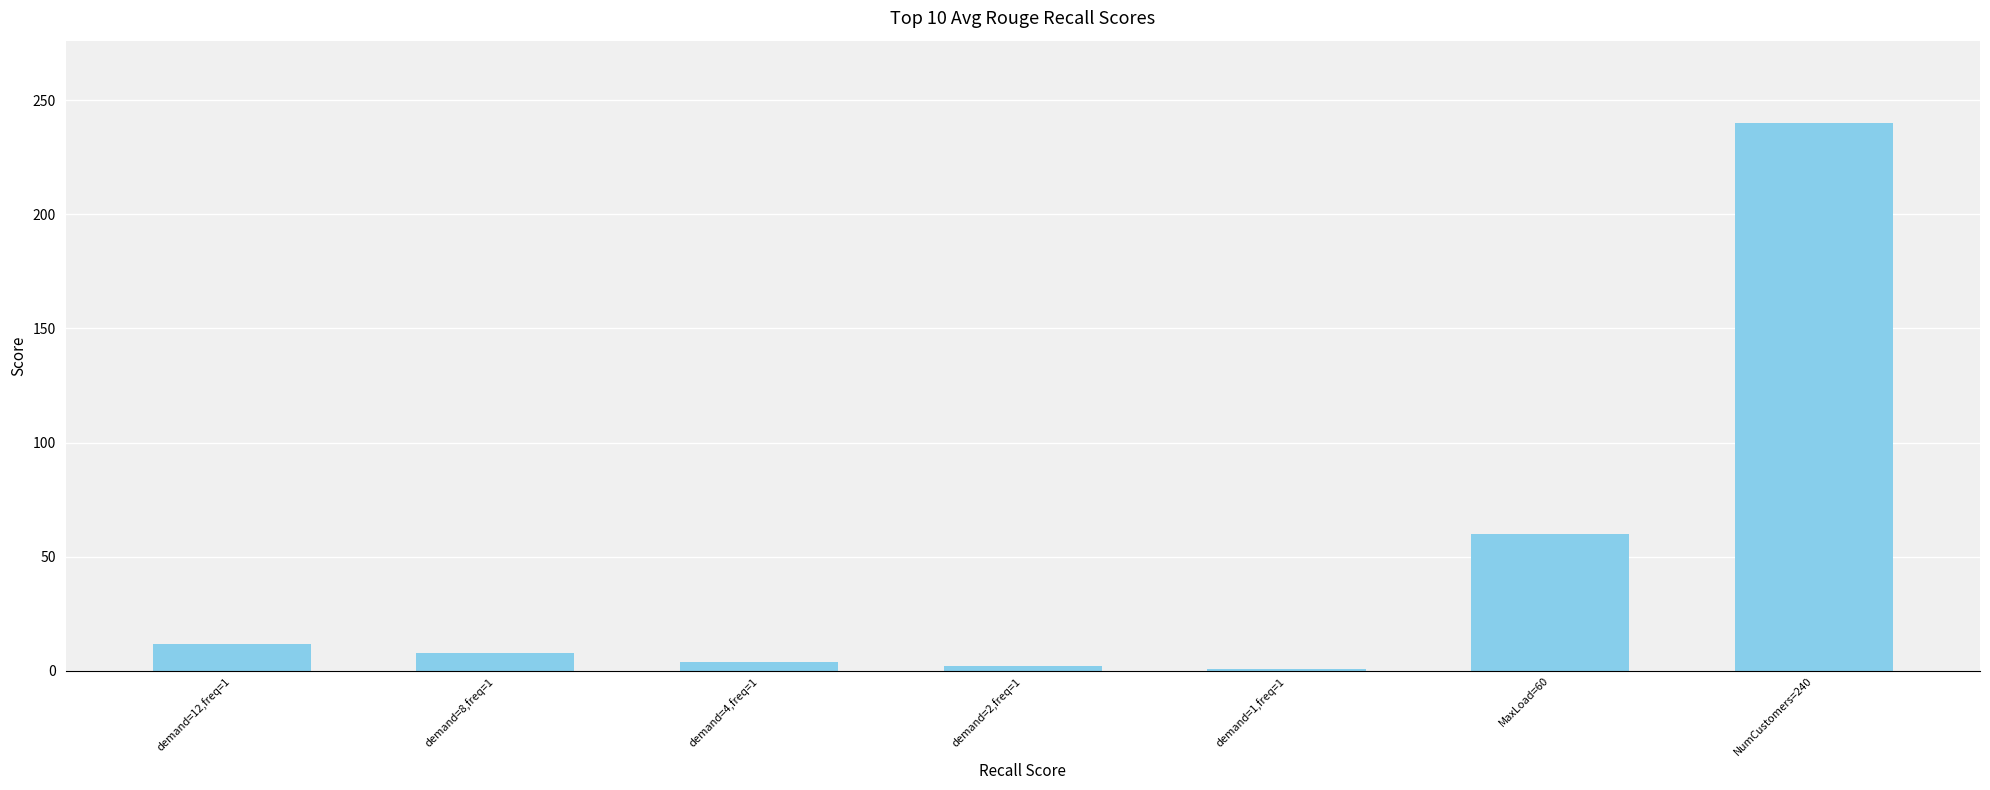

Count the number of data series in this chart.

1